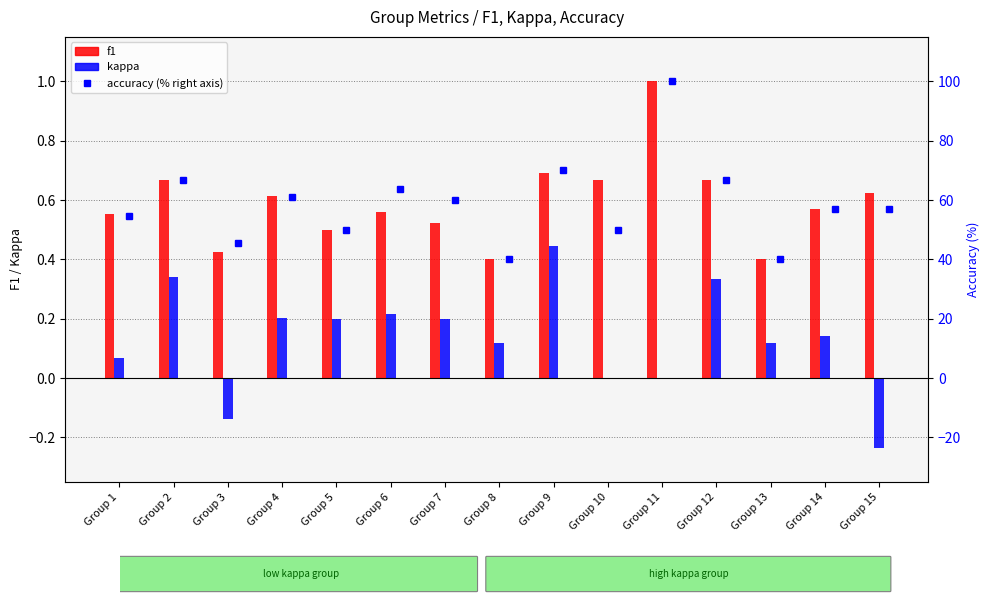

What are all the series names shown in the legend?

f1, kappa, accuracy (% right axis)